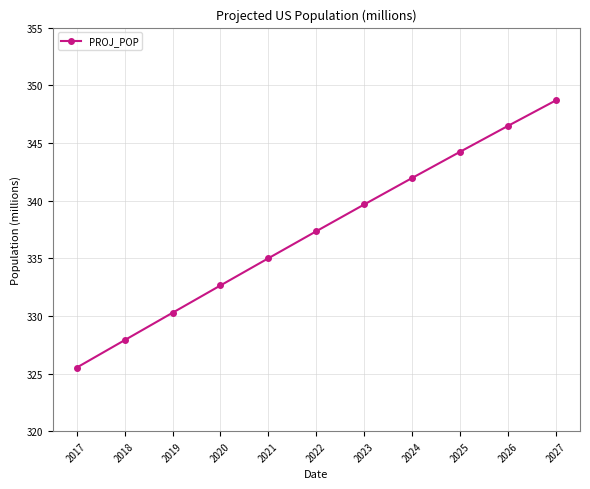

What is the value of the 1st point from the left?

325.5